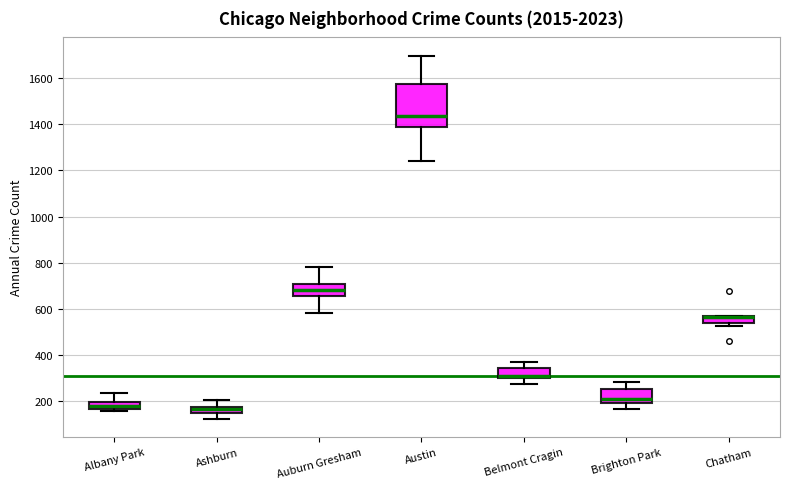

Where is the upper edge of the box for Auburn Gresham on the y-axis? The values are not printed on the chart, so give them approximately, as read against the axis.

700